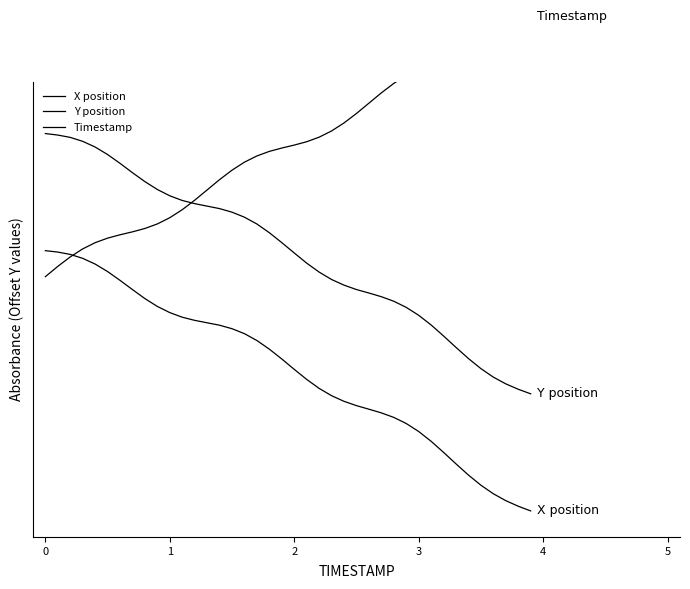

What are all the series names shown in the legend?

X position, Y position, Timestamp